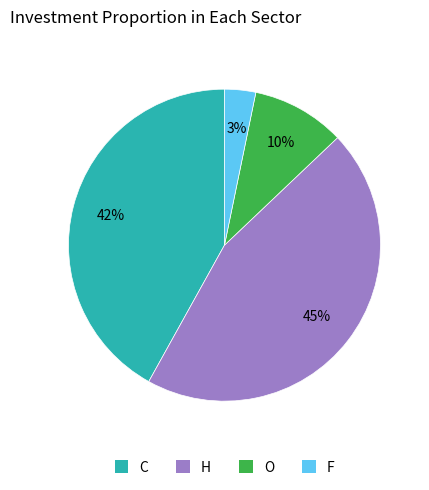

Is F the majority of the pie?

No